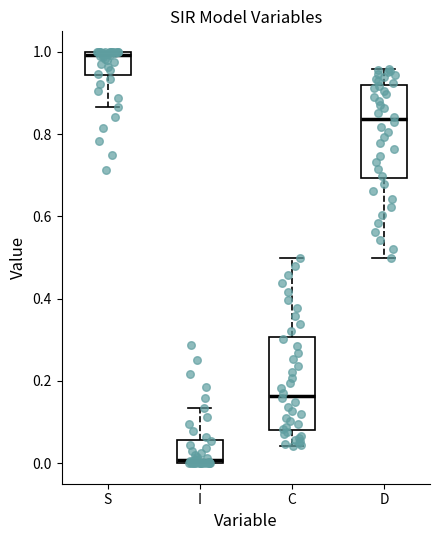

Which box has the lowest median line?

I